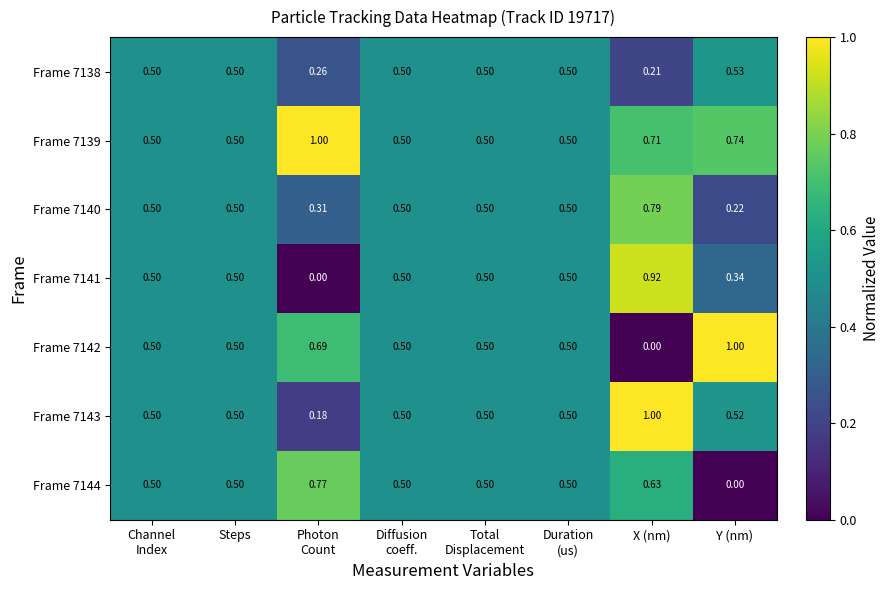

At which category is the sum across all series the highest?

X (nm)